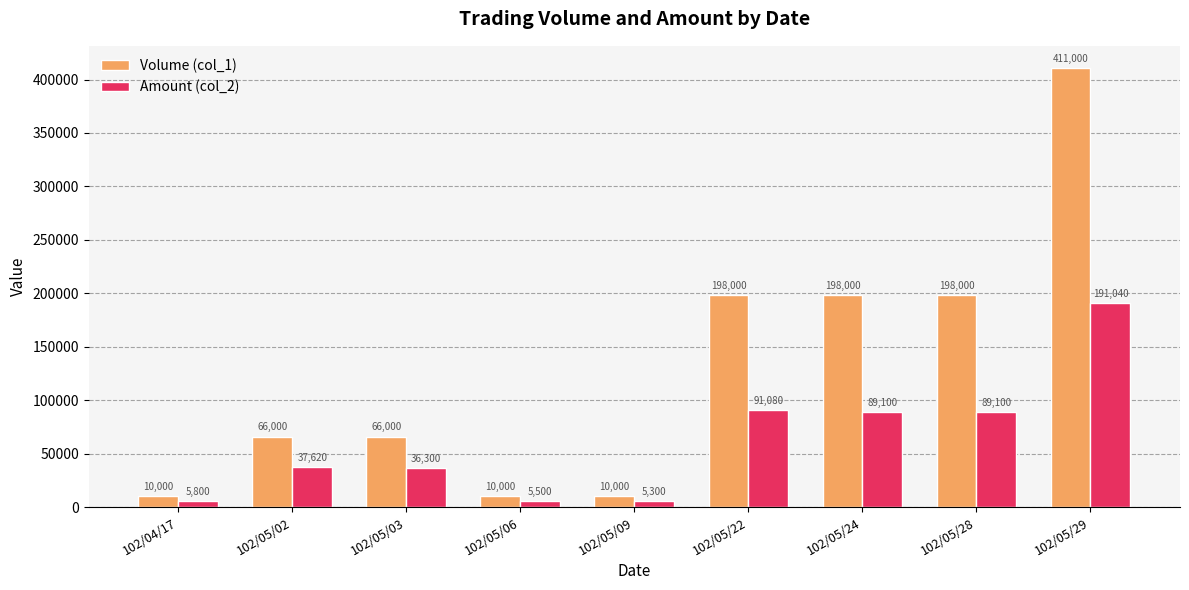

Rank the series by their maximum value, from lowest to highest.

Amount (col_2), Volume (col_1)